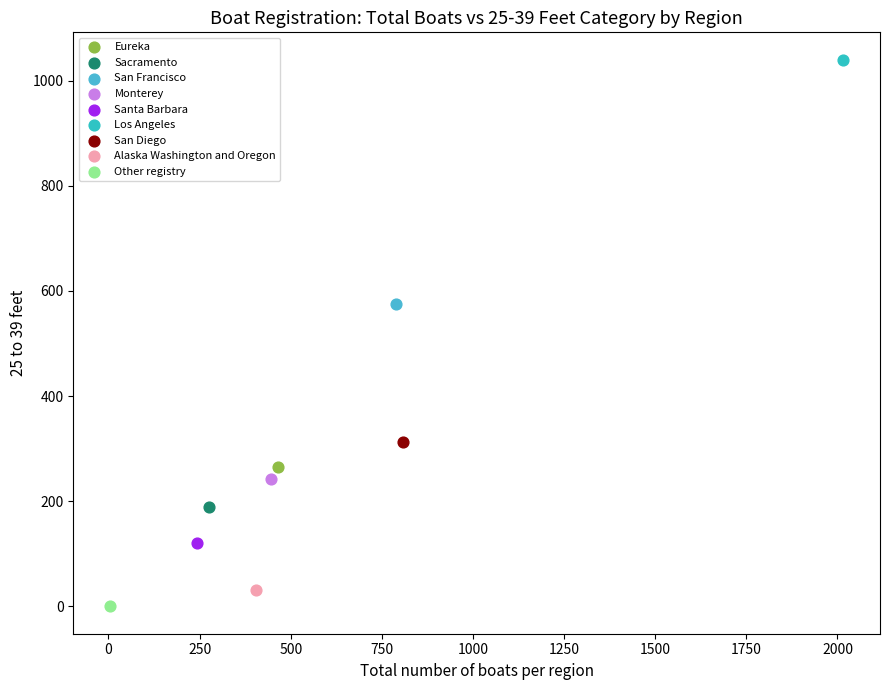

Which series reaches the maximum Y coordinate?

Los Angeles